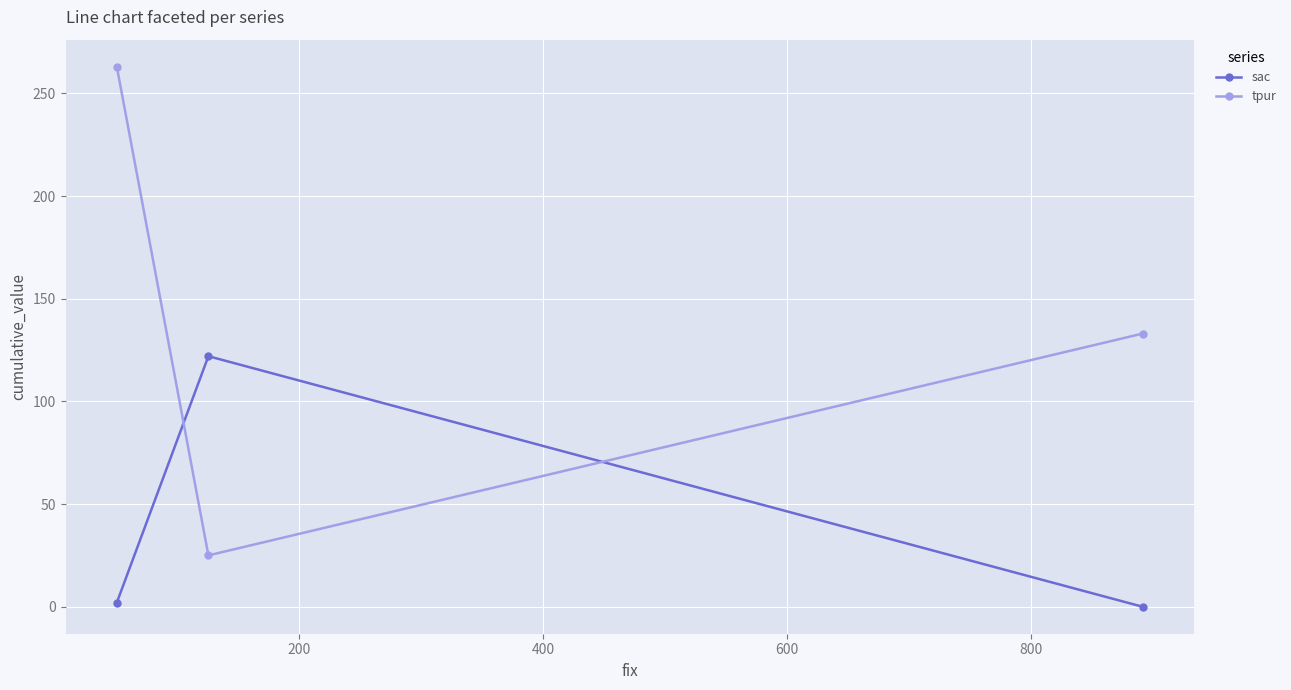

How many lines are shown in the chart?

2